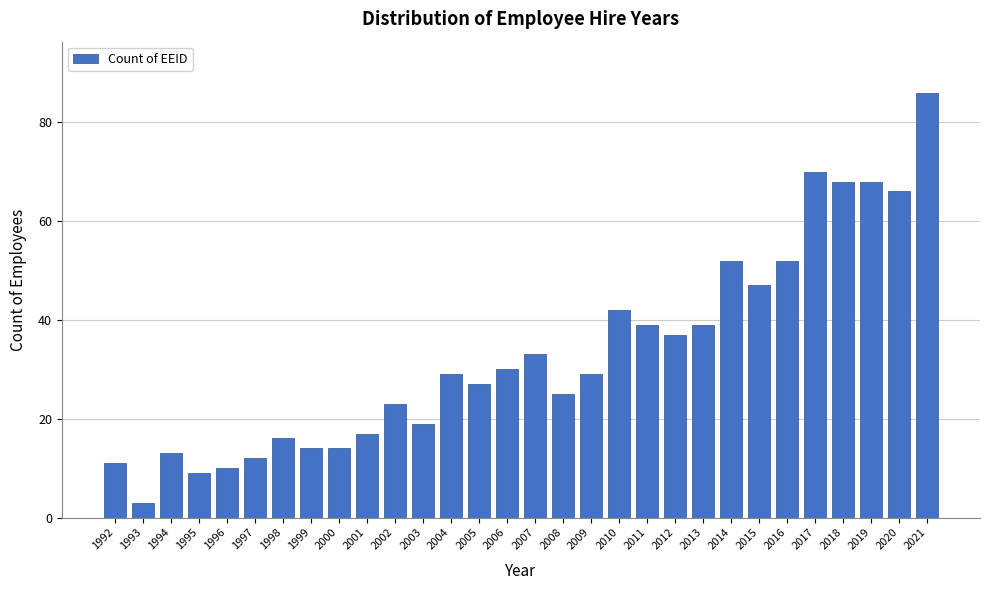

Reading left to right, what are all the values shown in this chart?

1992=11	1993=3	1994=13	1995=9	1996=10	1997=12	1998=16	1999=14	2000=14	2001=17	2002=23	2003=19	2004=29	2005=27	2006=30	2007=33	2008=25	2009=29	2010=42	2011=39	2012=37	2013=39	2014=52	2015=47	2016=52	2017=70	2018=68	2019=68	2020=66	2021=86